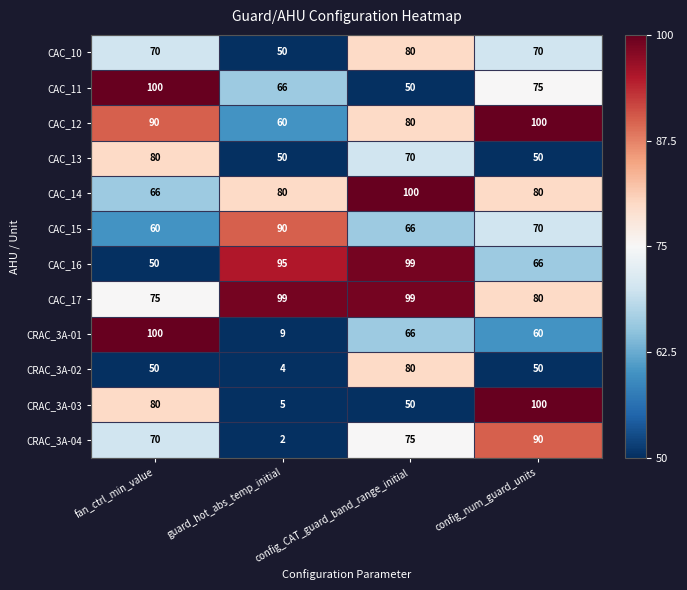

Count the CAC_12 values in the range 80 to 100.

3